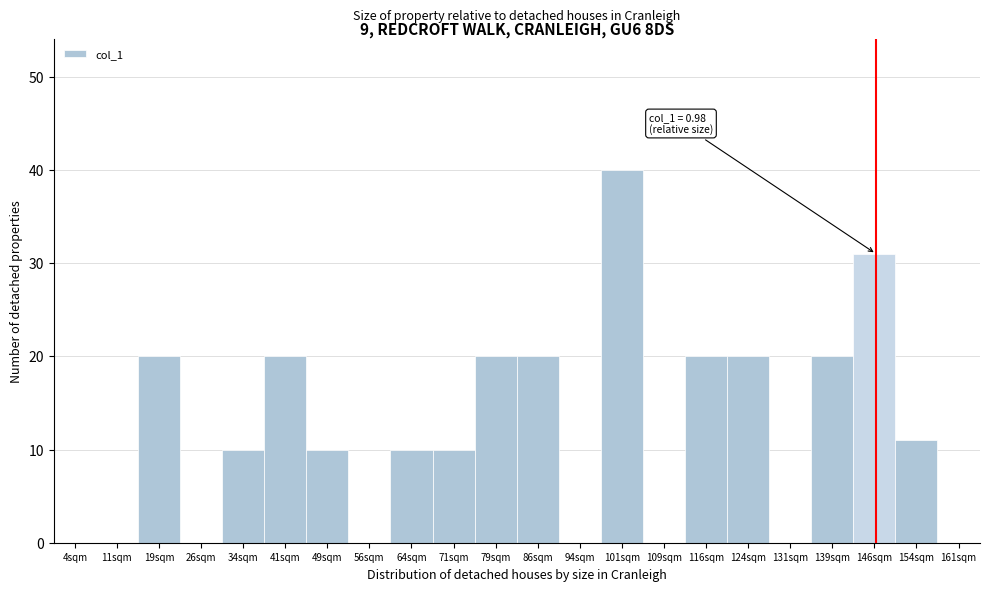

Reading left to right, extract all data points from this chart.

4sqm=0	11sqm=0	19sqm=20	26sqm=0	34sqm=10	41sqm=20	49sqm=10	56sqm=0	64sqm=10	71sqm=10	79sqm=20	86sqm=20	94sqm=0	101sqm=40	109sqm=0	116sqm=20	124sqm=20	131sqm=0	139sqm=20	146sqm=31	154sqm=11	161sqm=0